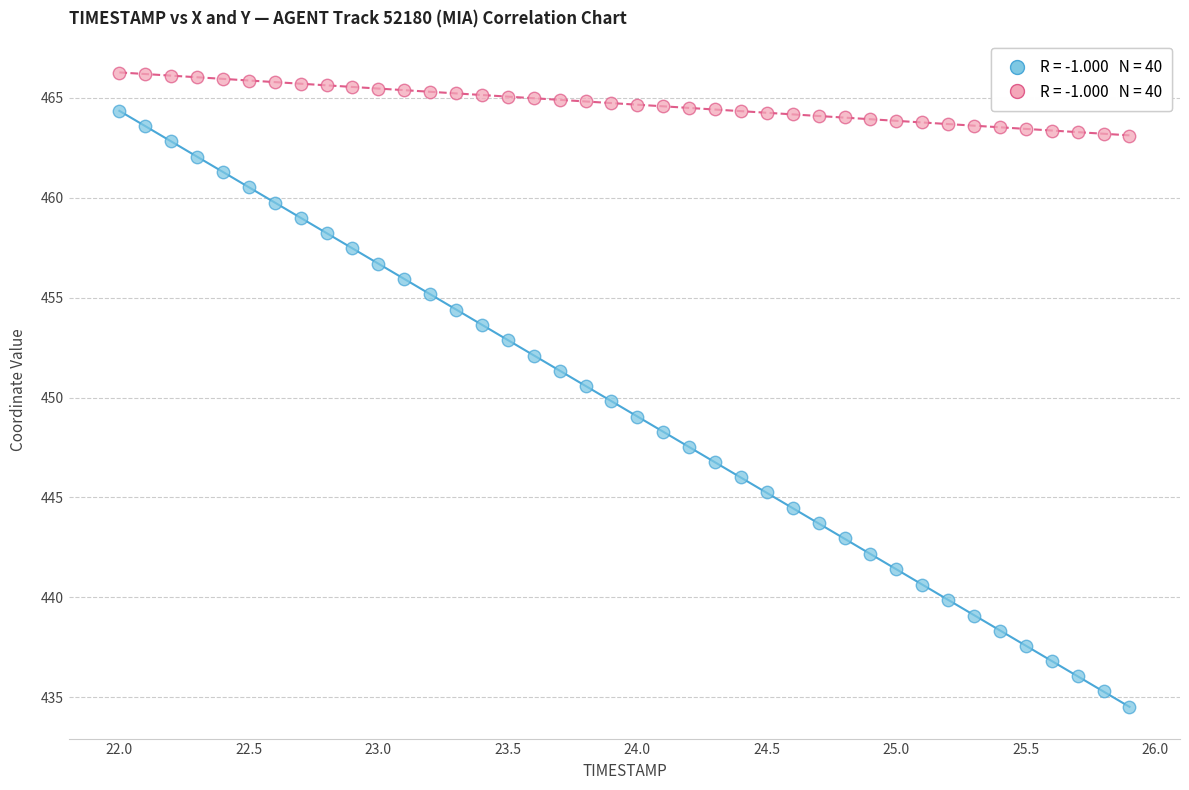

Across all data points, what is the range of X values (max minus min)?

3.9